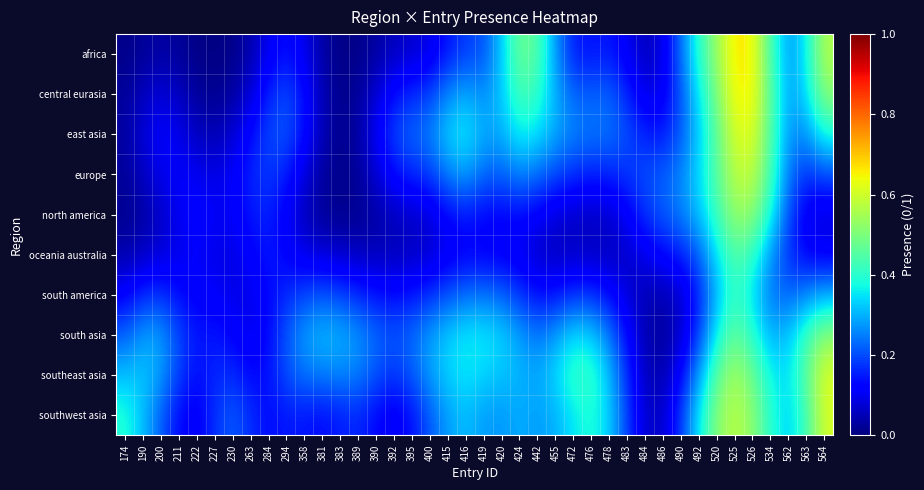

Which series has the widest spread of values?

africa